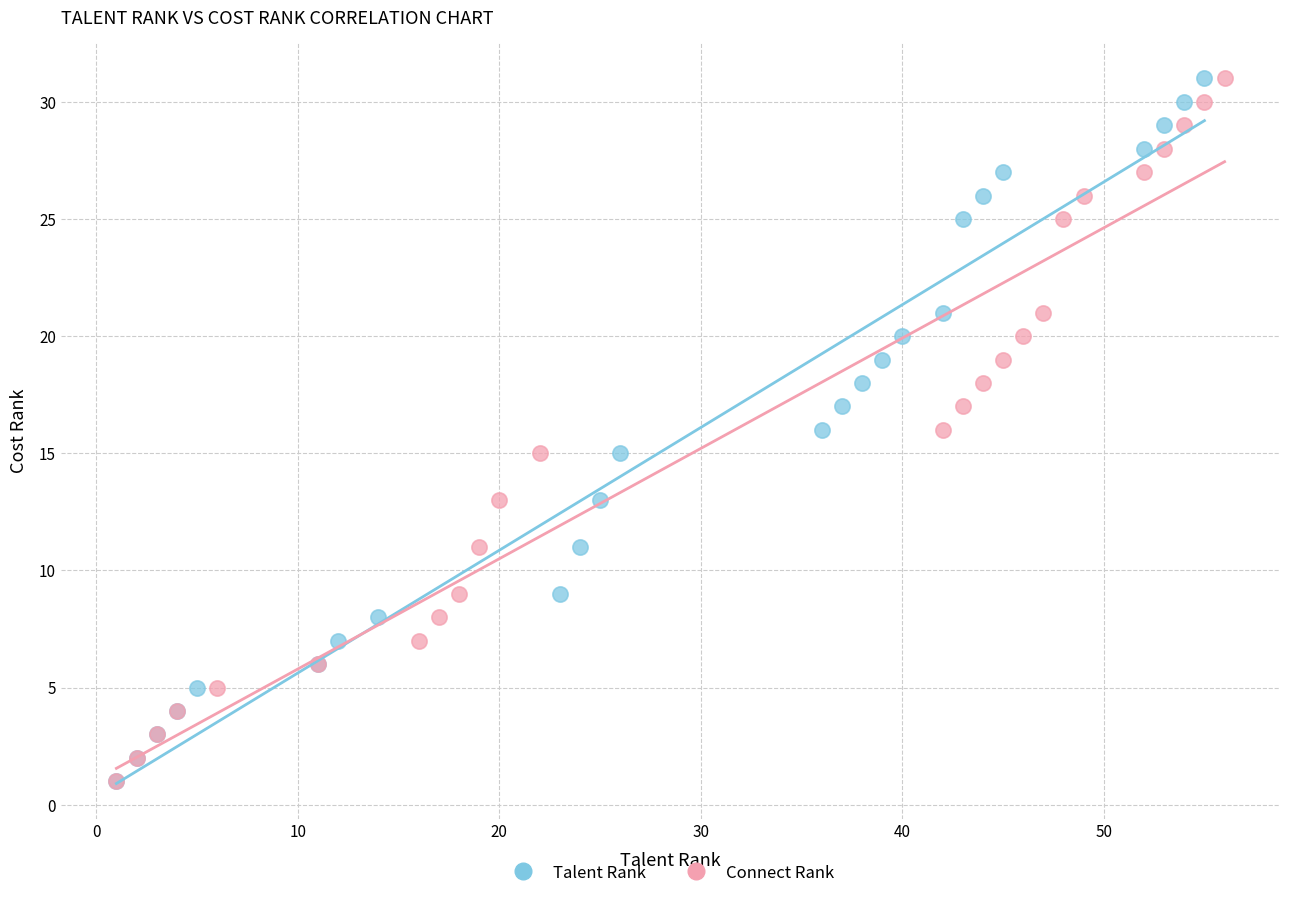

What are all the series names shown in the legend?

Talent Rank, Connect Rank